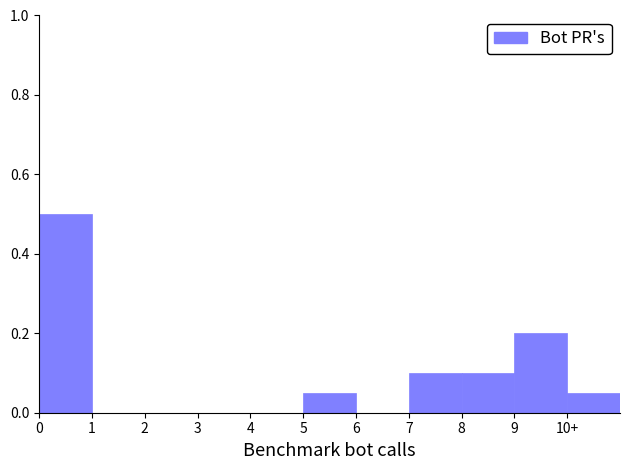

Between 5 and 9, which is larger?

9